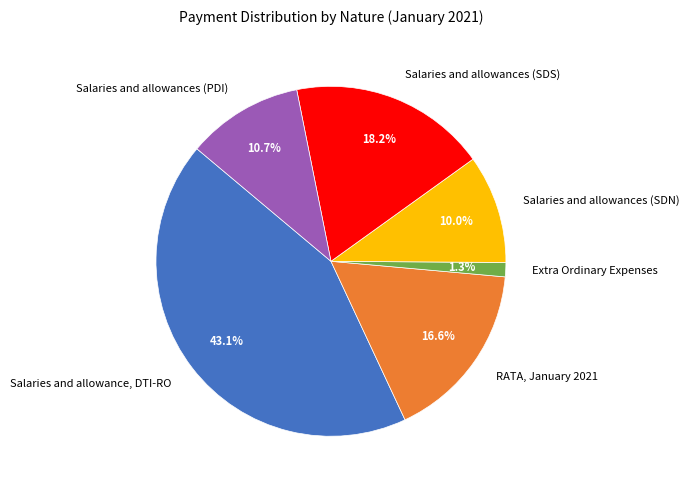

Count the number of slices in the pie.

6